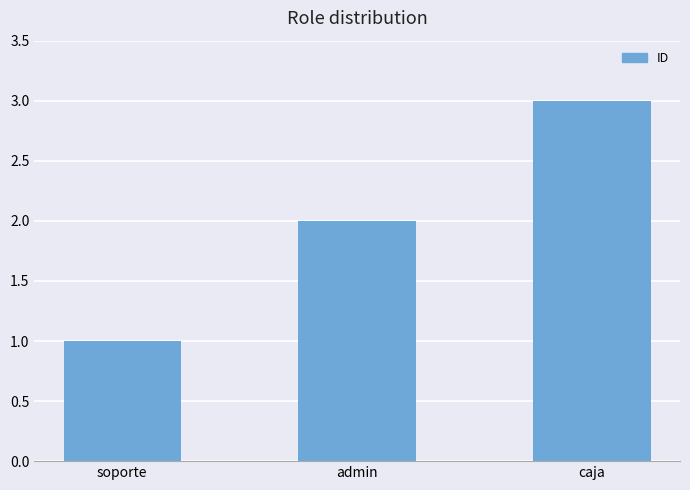

Read the value at admin.

2